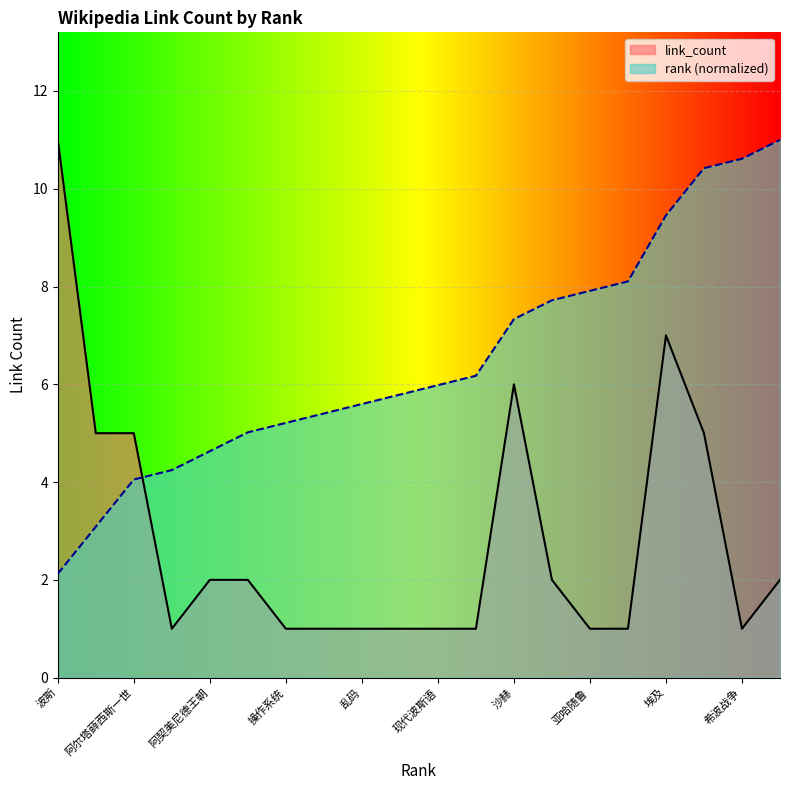

How many points are higher than both their immediate neighbors (excluding endpoints)?

2